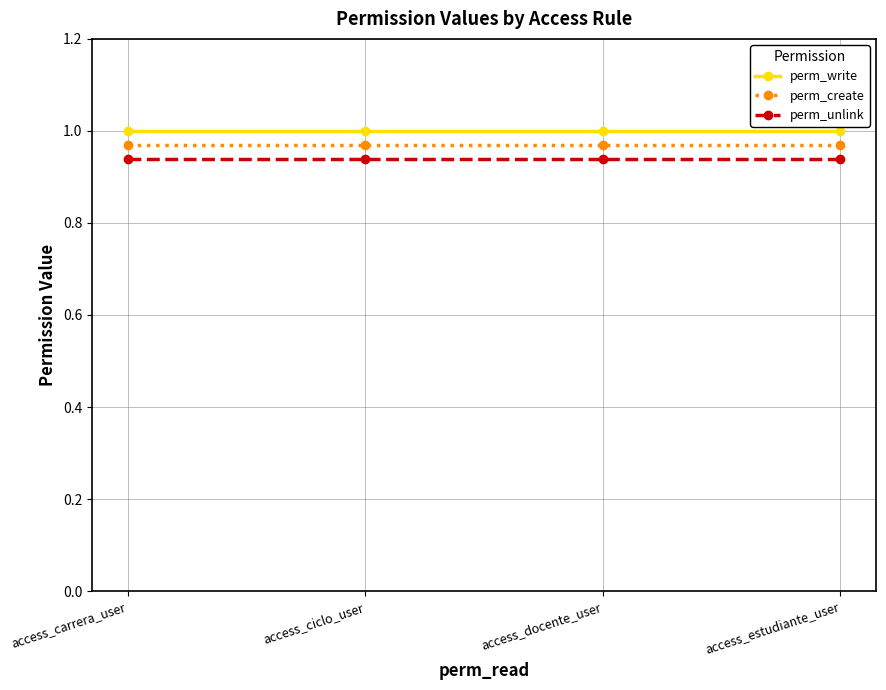

List the series in order of their peak value, lowest first.

perm_unlink, perm_create, perm_write